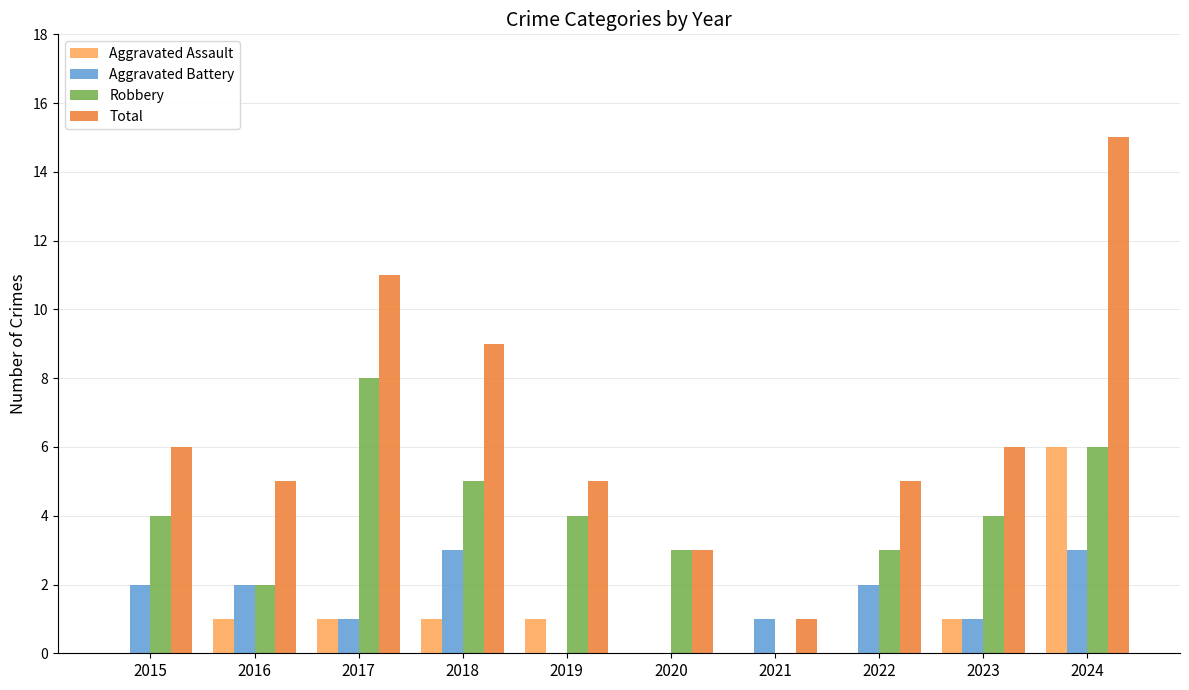

What is the maximum value shown in the chart?

15